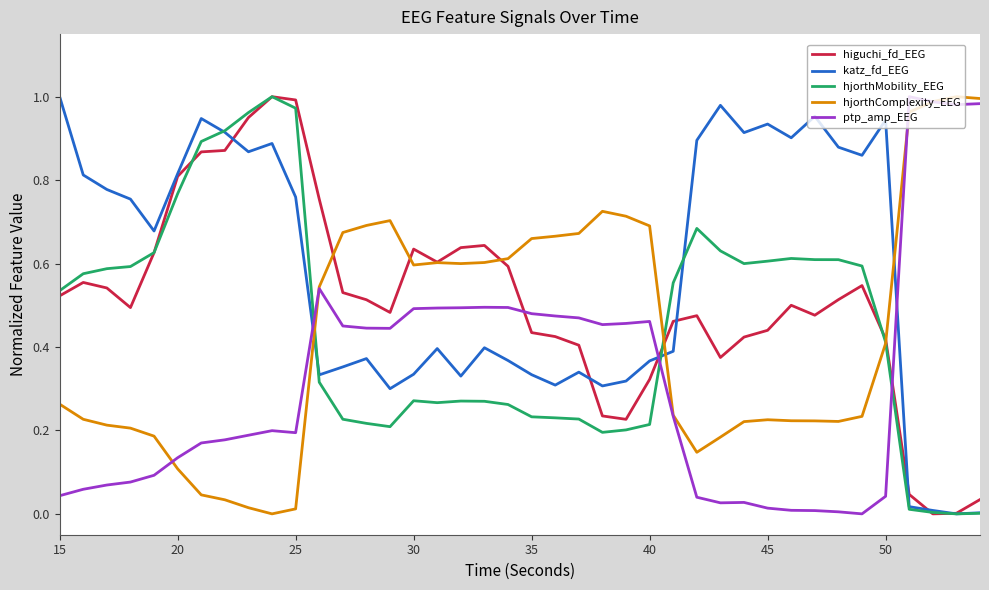

Which series has the largest total across all categories?

katz_fd_EEG